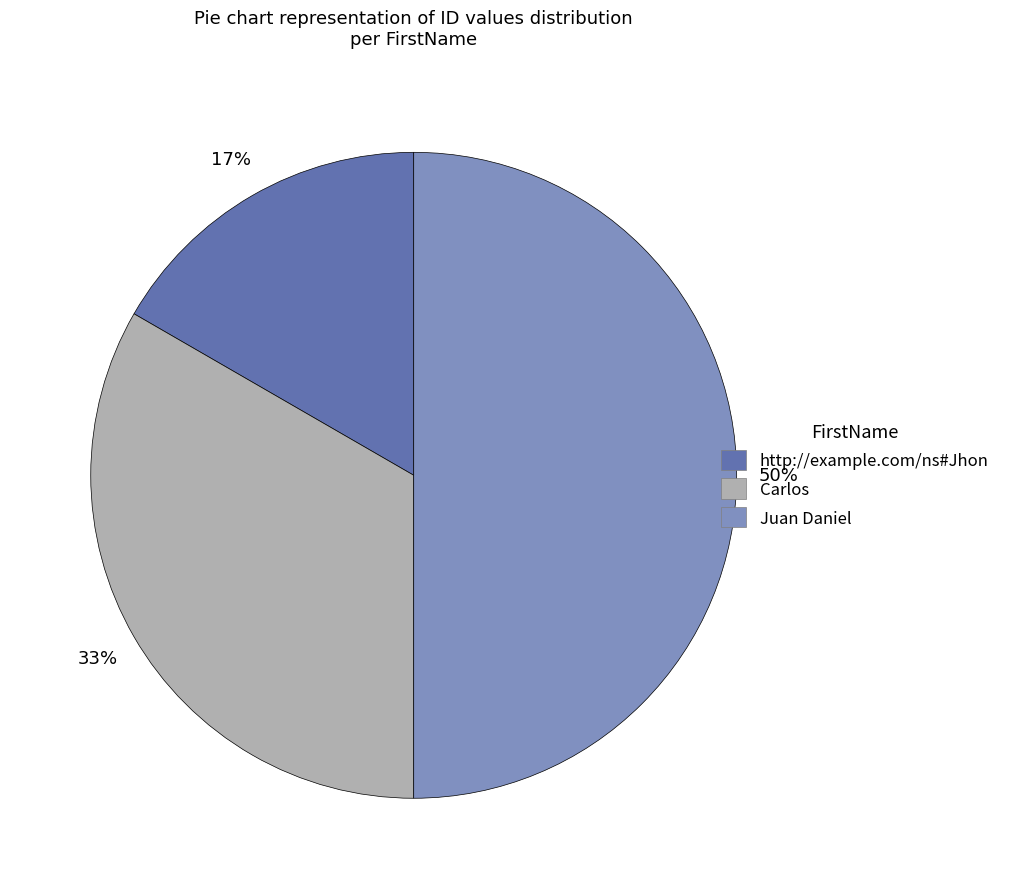

True or false: Juan Daniel accounts for 50% of the total.

True